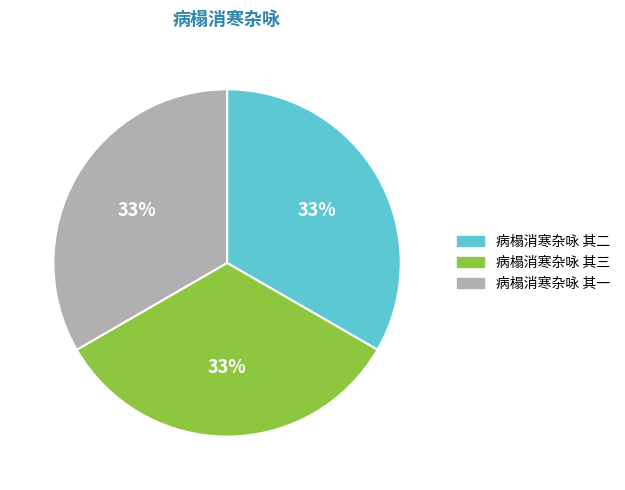

The 病榻消寒杂咏 其三 slice represents 33% of the pie. True or false?

True